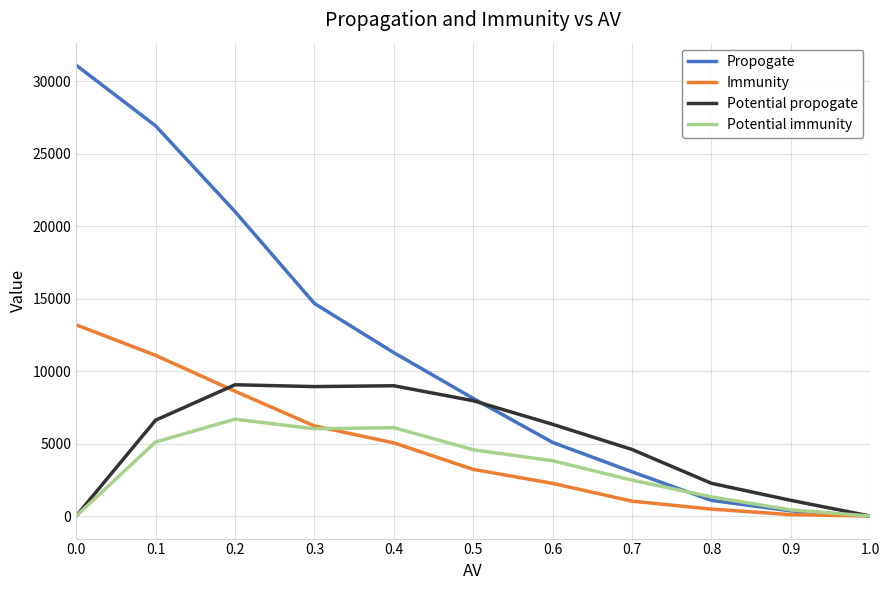

What position from the right is 1.0?

1